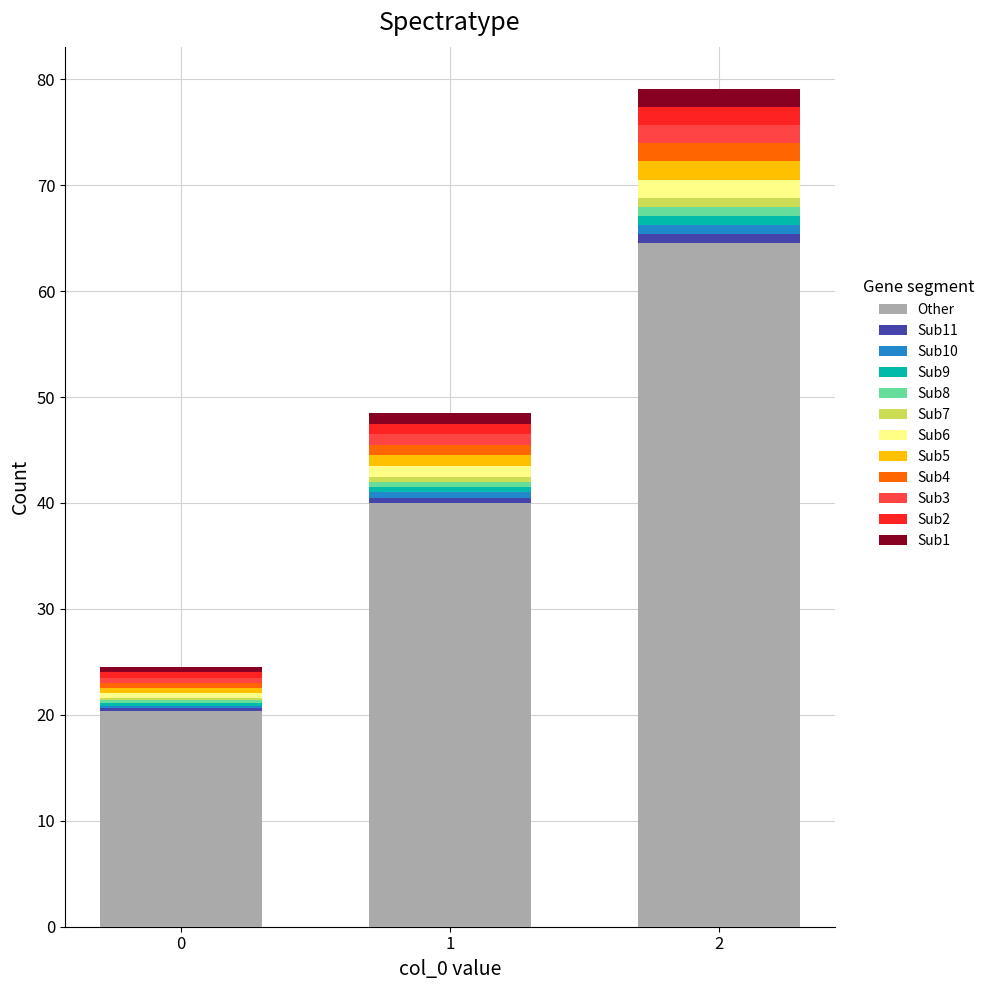

What is the maximum value for Other?

64.5